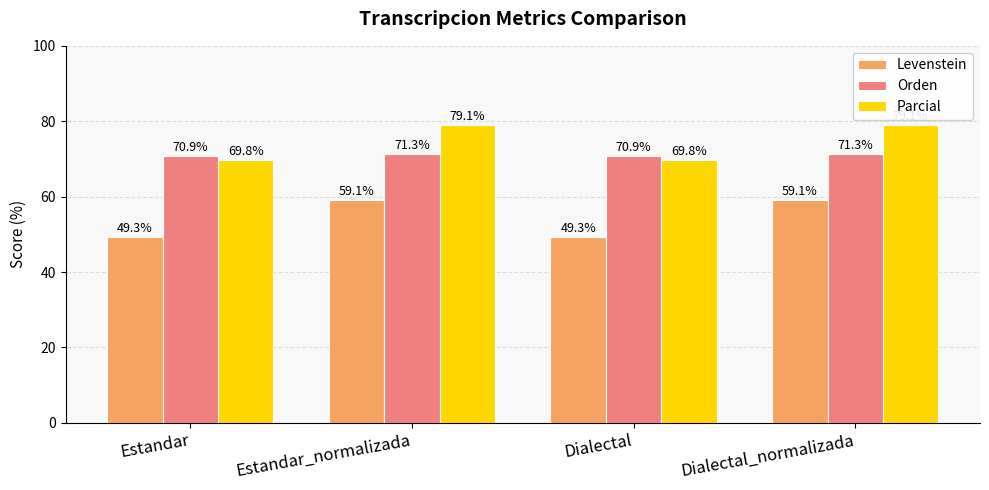

List the series in order of their peak value, lowest first.

Levenstein, Orden, Parcial